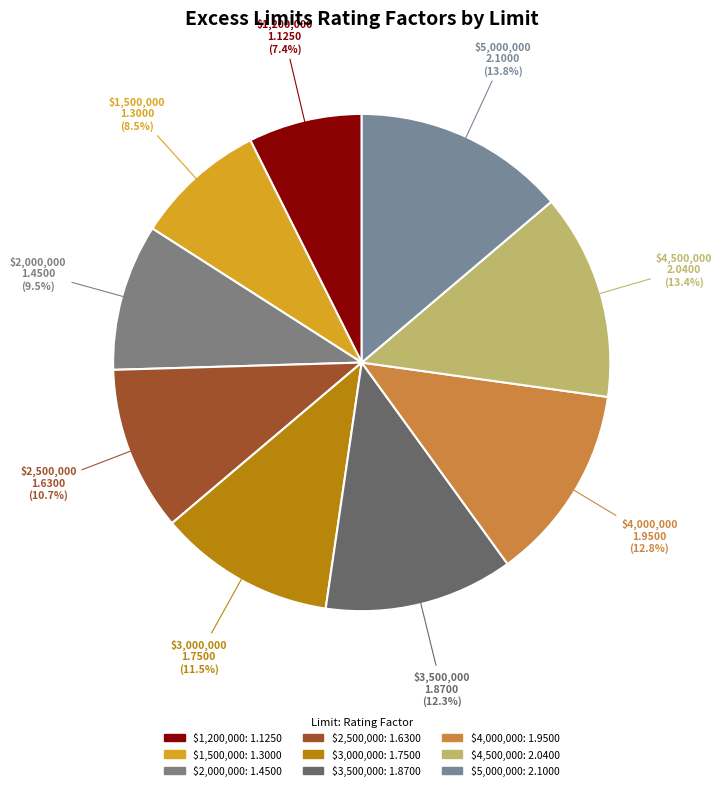

Do $4,500,000 and $2,500,000 together represent more than half of the pie?

No